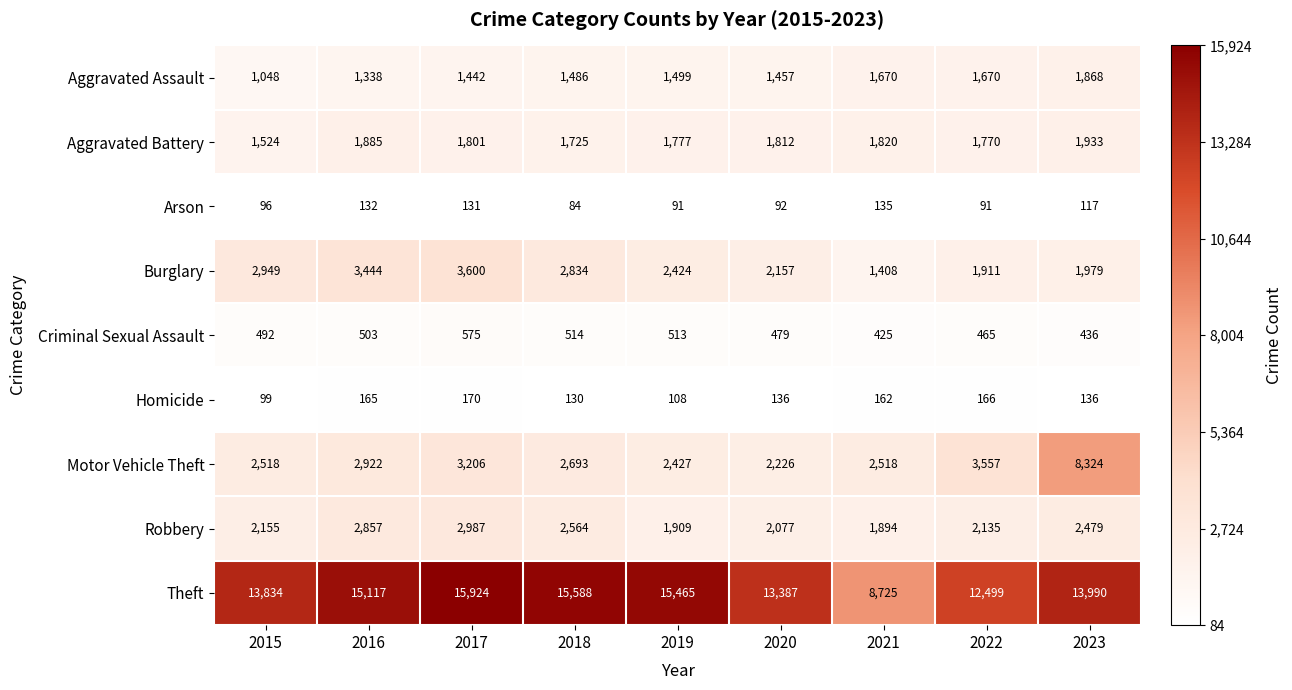

Is it true that Aggravated Assault equals 1670 at 2022?

True